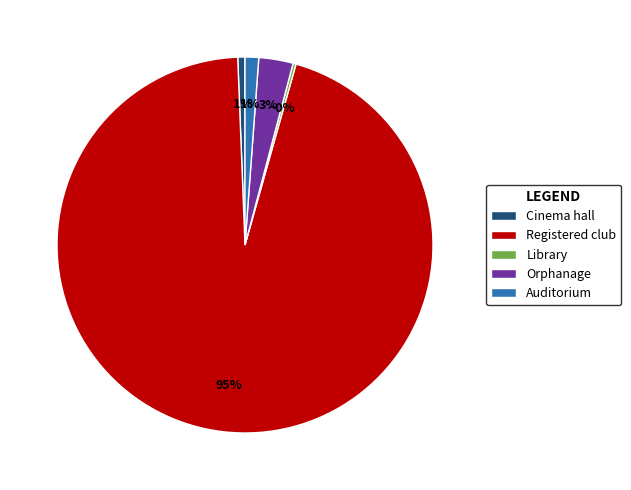

Which slice is the largest?

Registered club